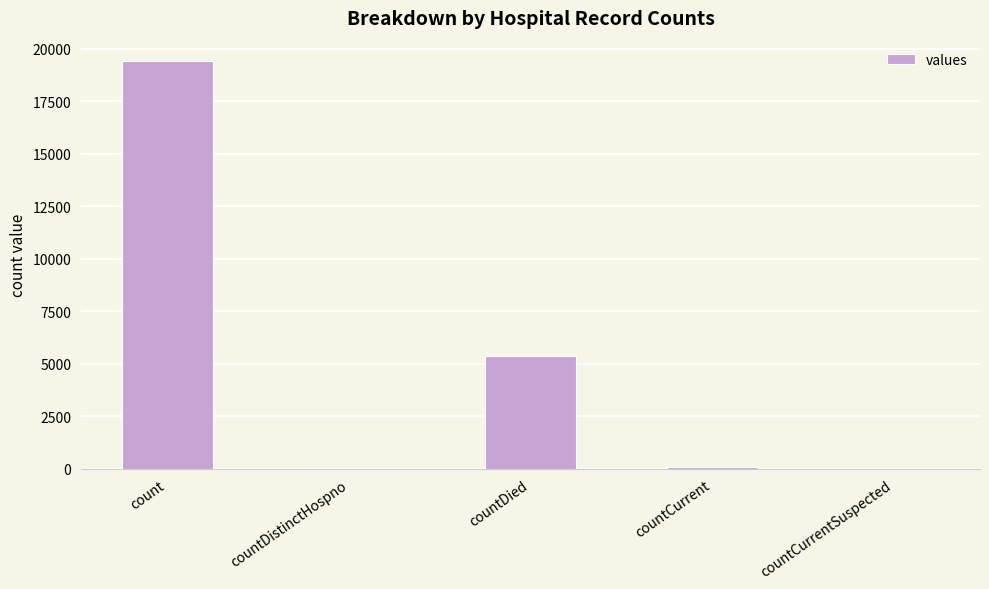

Are the bars horizontal?

No